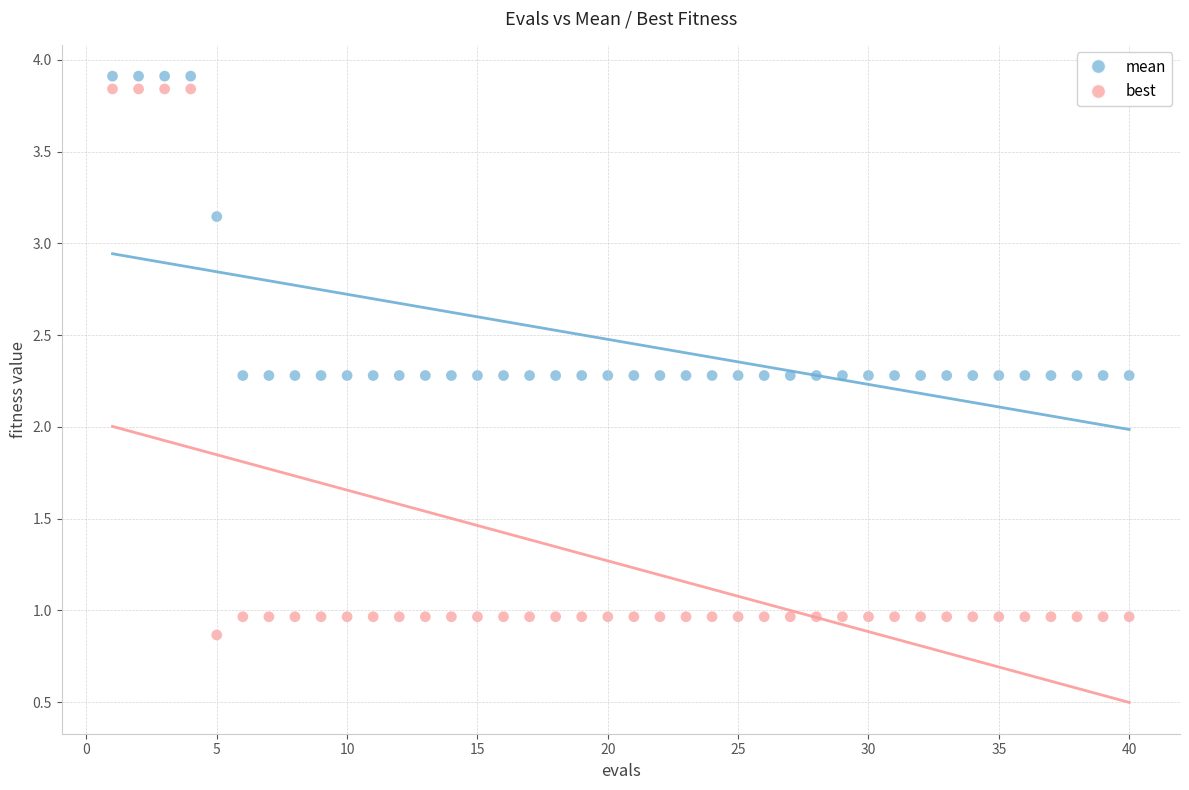

Which series has the widest spread of Y values?

best